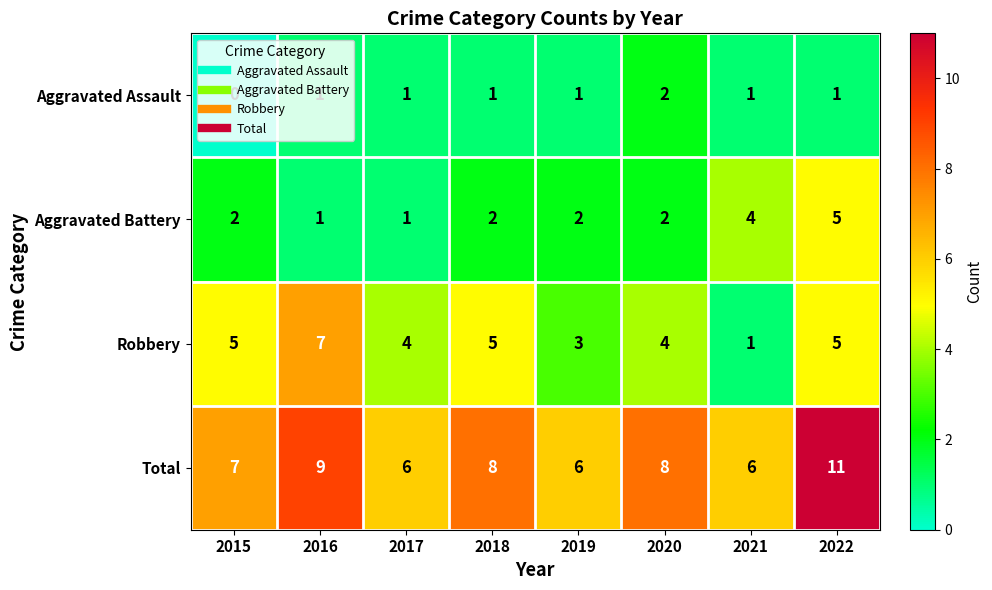

Which series has the largest range (max minus min)?

Robbery